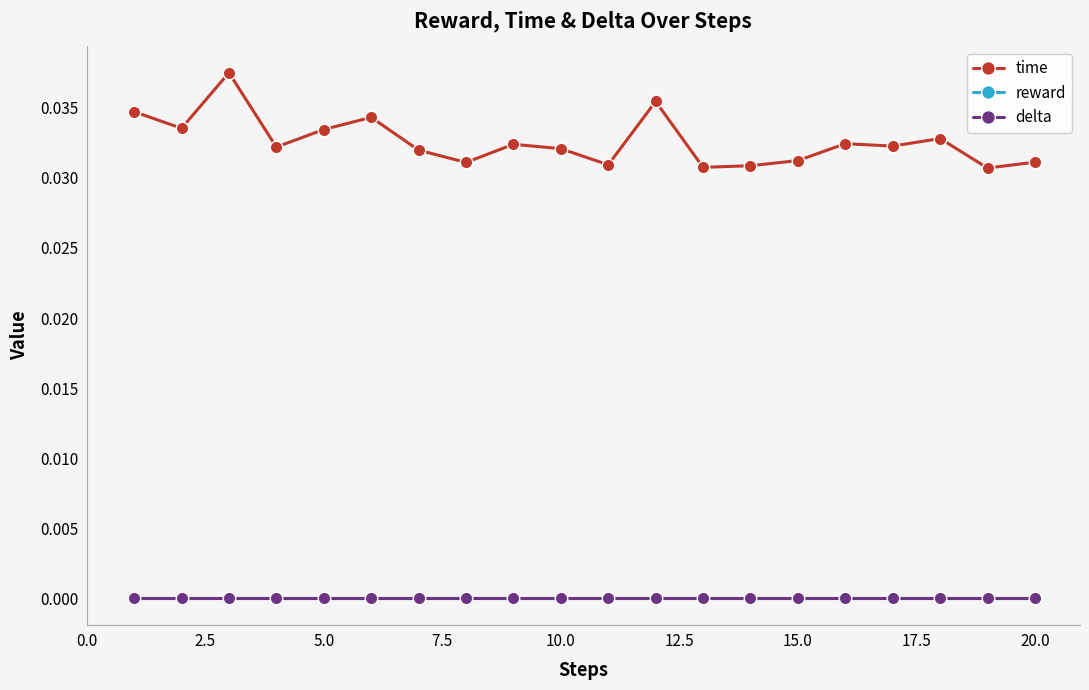

Is this an area chart (filled region under the line)?

No